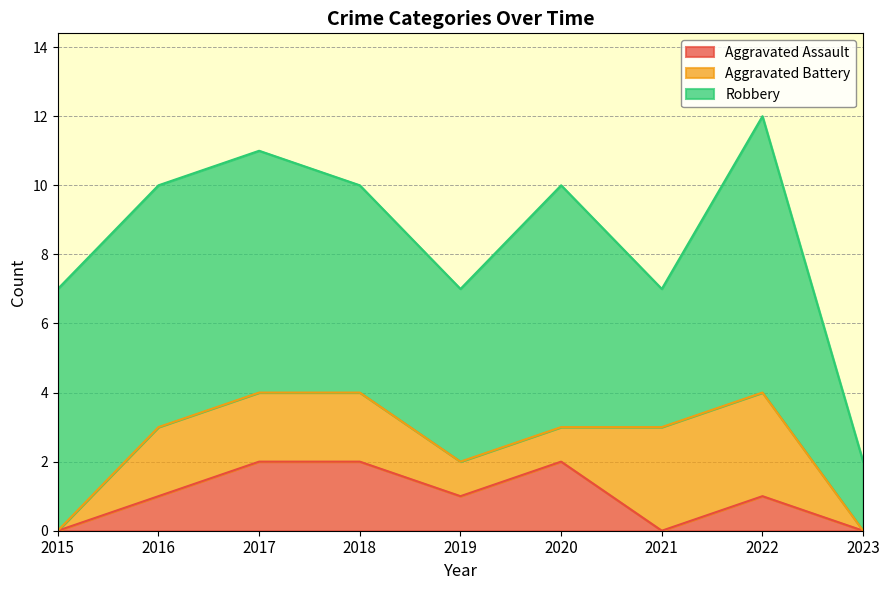

True or false: Aggravated Battery has a value of 3 at 2021.

True